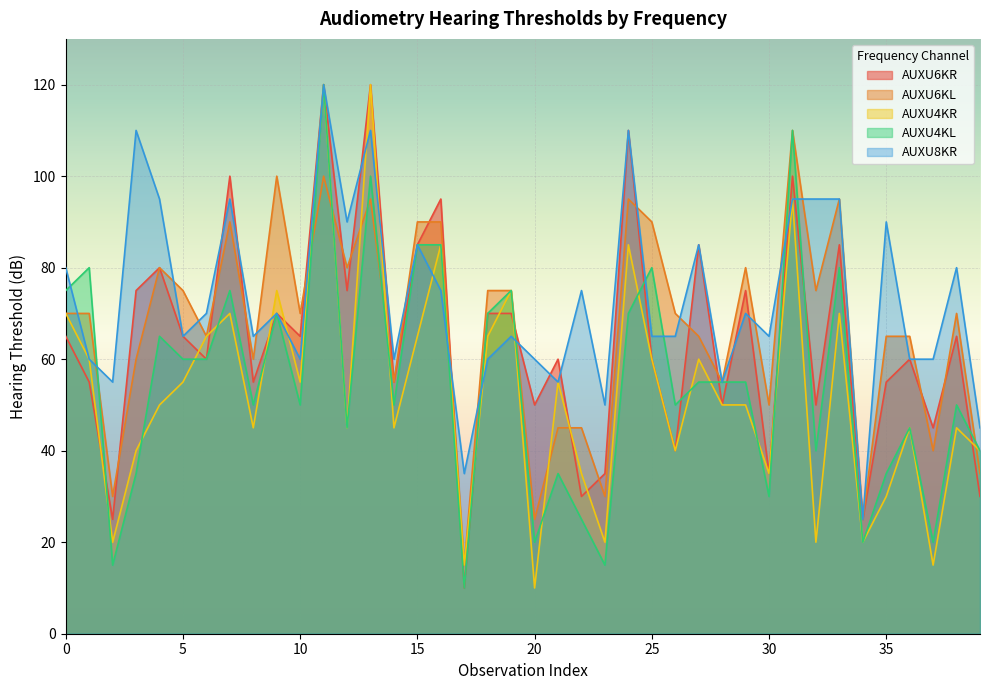

What is the value of the AUXU8KR point at the 36th from the left?

90